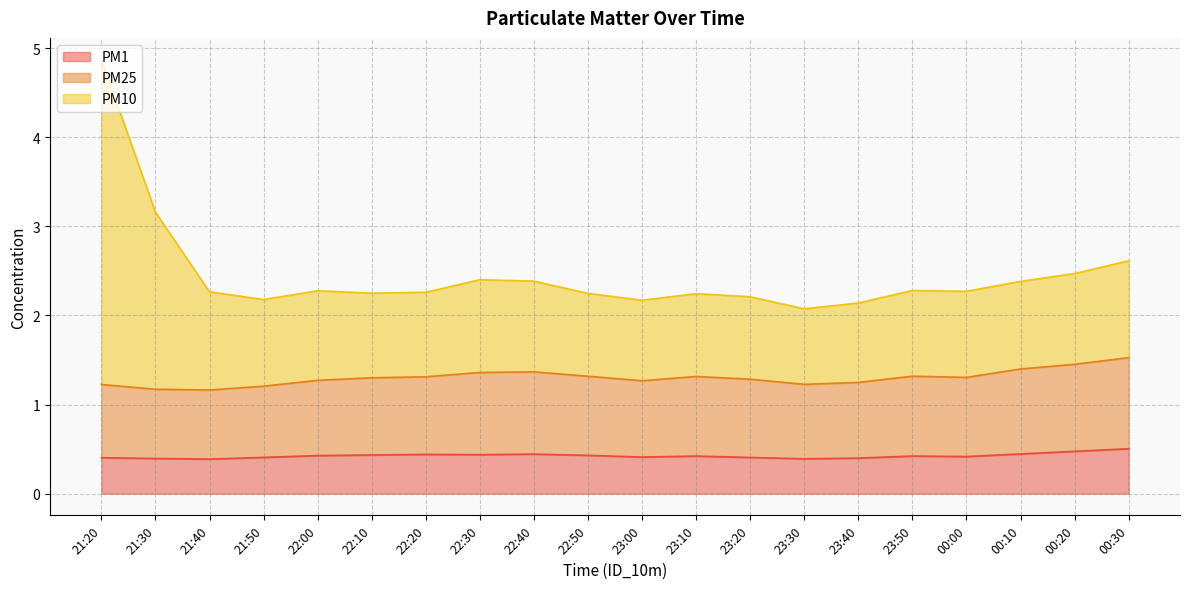

True or false: PM1 has a value of 0.7 at 23:30.

False